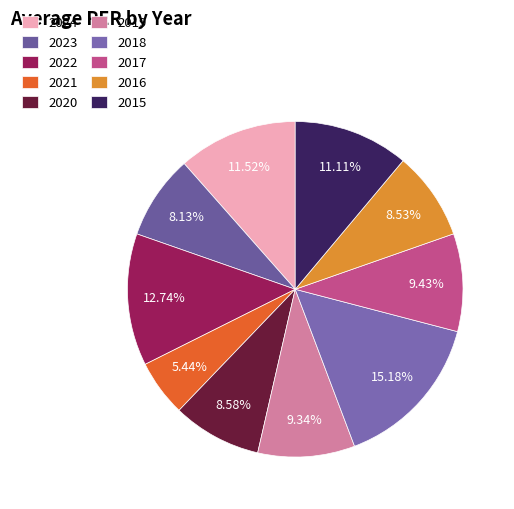

Is there a majority slice in this chart?

No